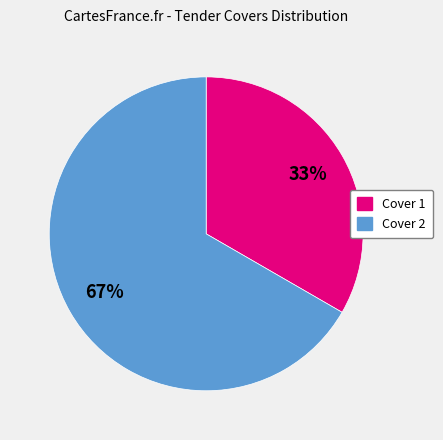

What percentage is the Cover 1 slice, to the nearest percent?

33%